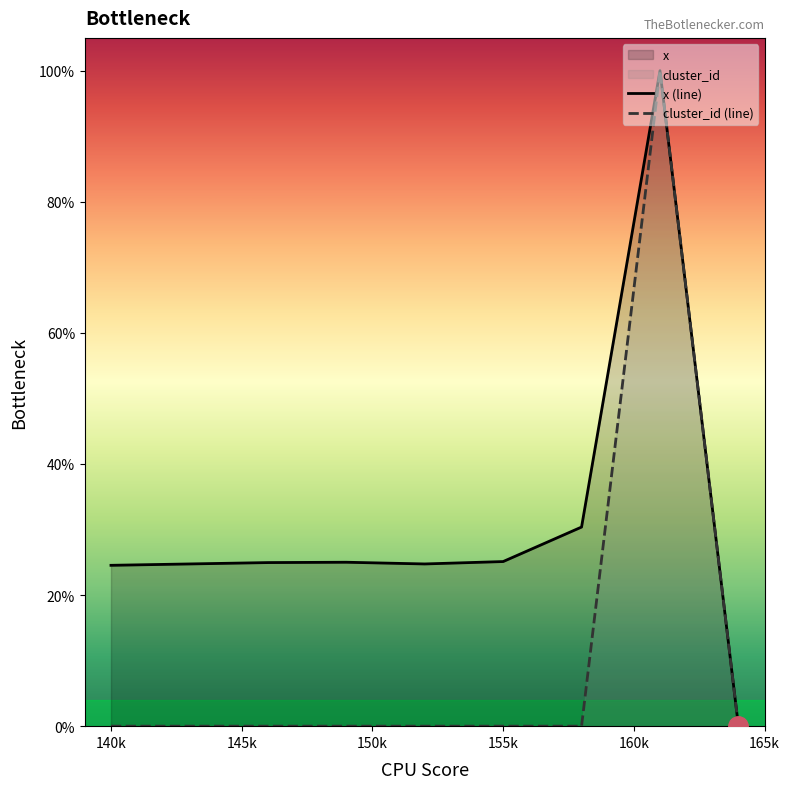

True or false: x (line) and cluster_id (line) cross at least once.

False